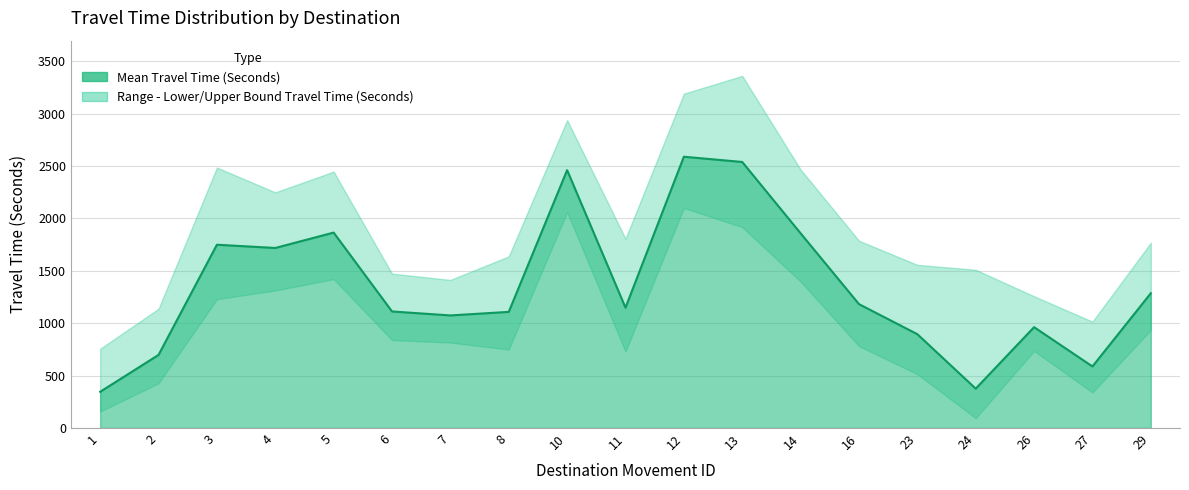

At which category is the sum across all series the highest?

12